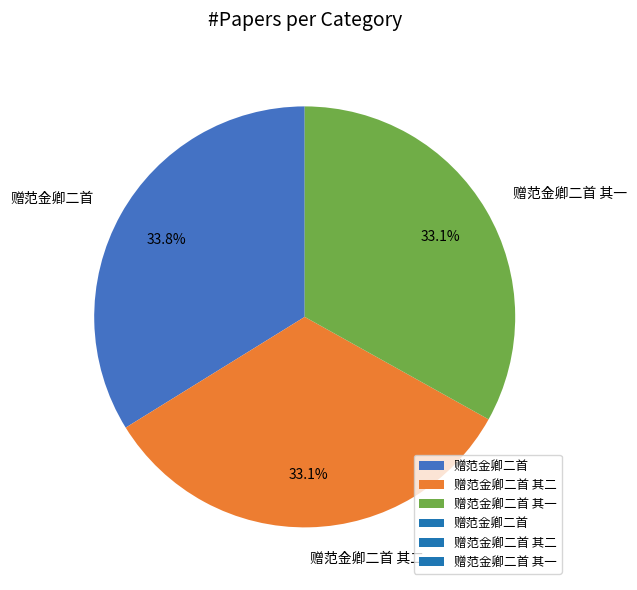

What percentage is the 赠范金卿二首 slice, to the nearest percent?

34%